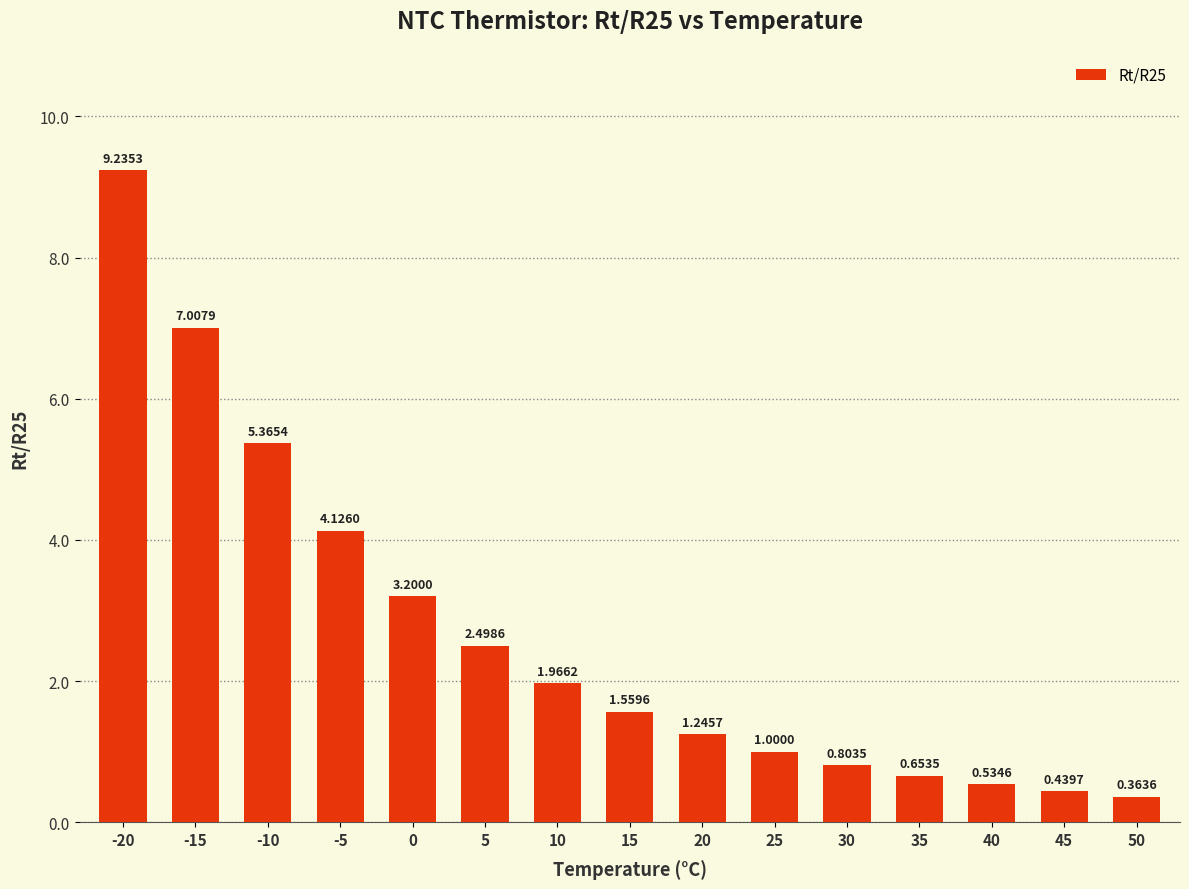

What is the difference between the maximum and minimum values?

8.9